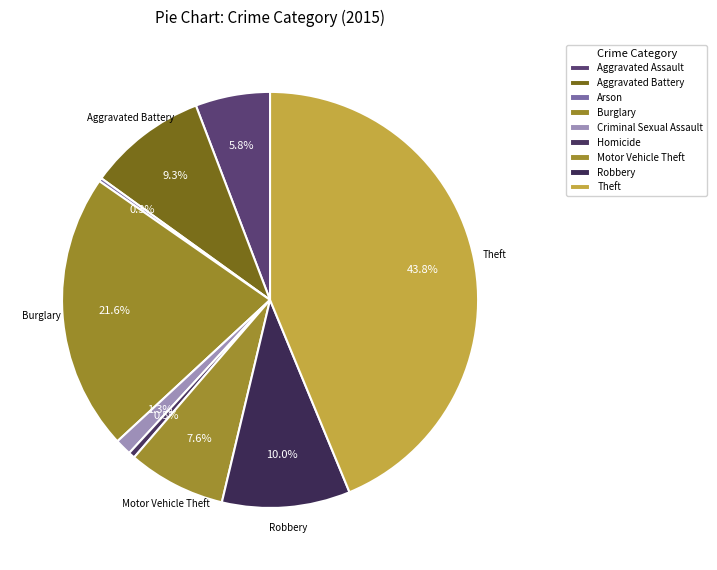

Does any single category account for the majority?

No